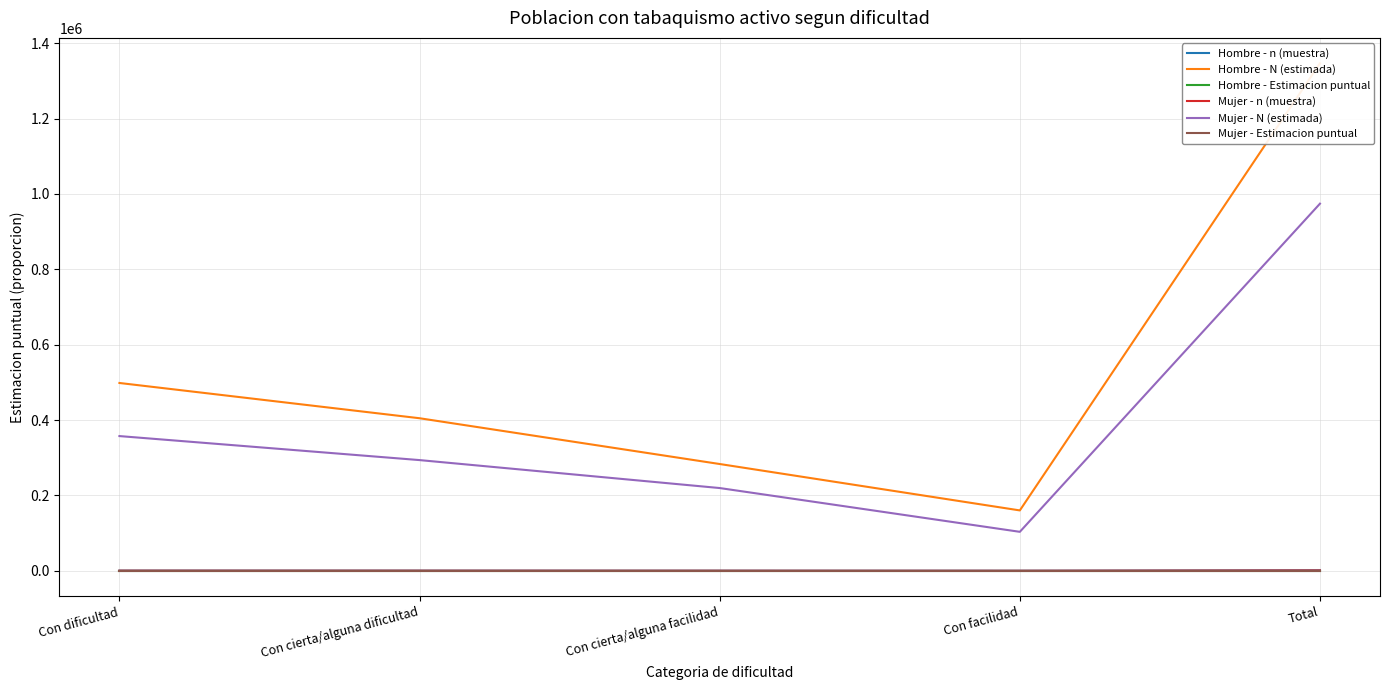

Which series has the widest spread of values?

Hombre - N (estimada)